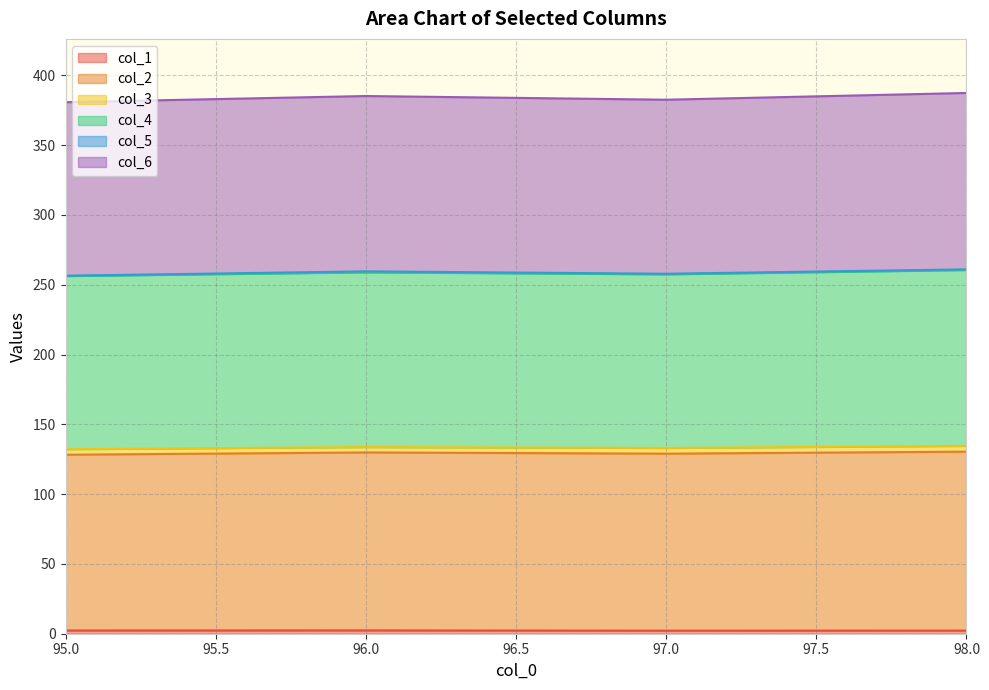

How many lines are shown in the chart?

6